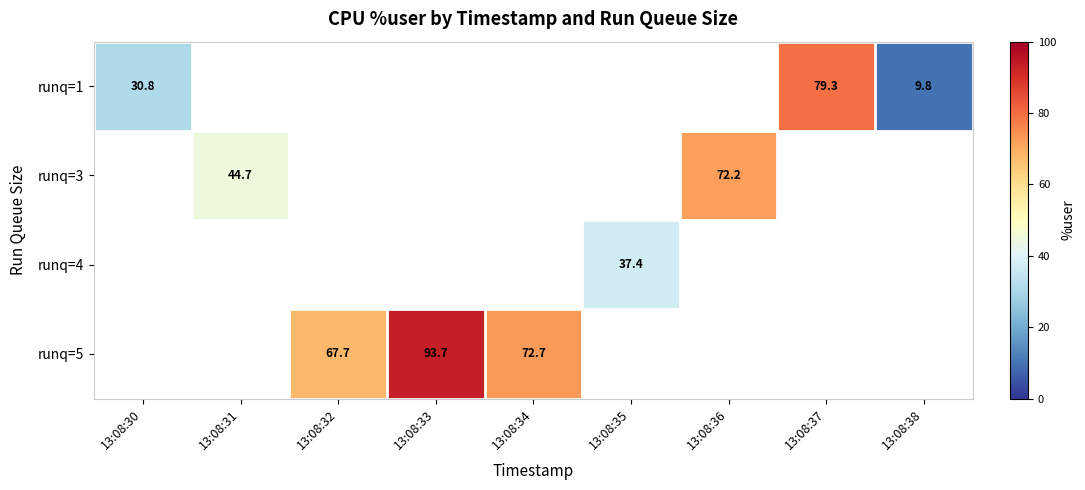

Which series has the largest range (max minus min)?

runq=1